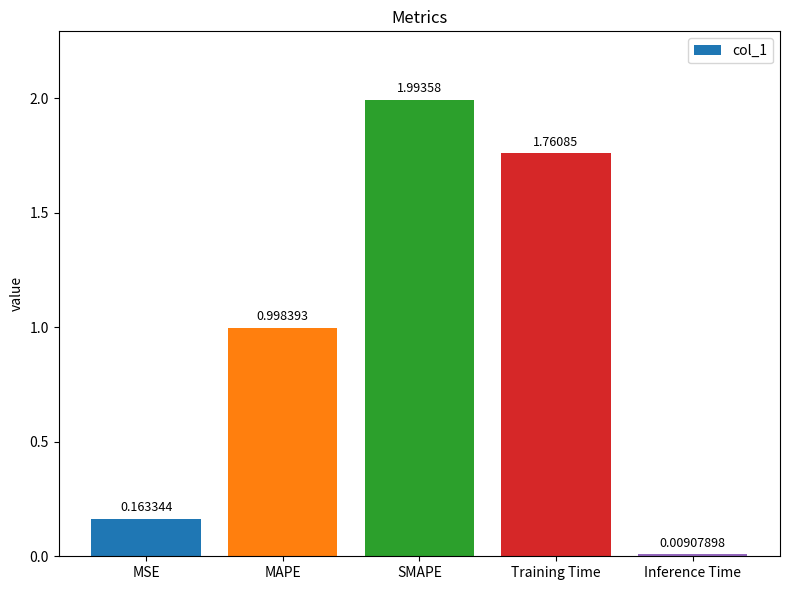

Which category has the lowest value across all series?

Inference Time